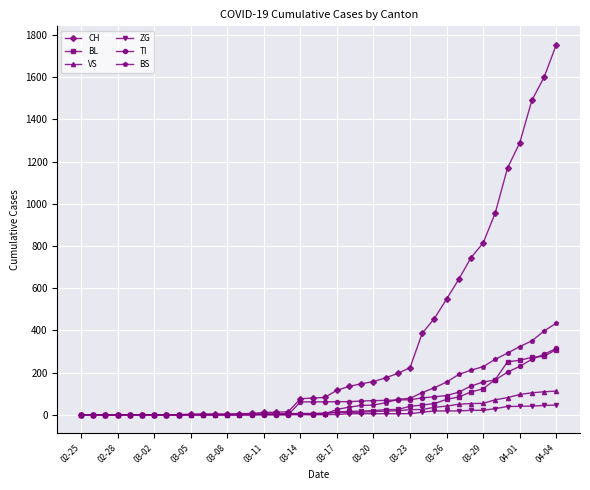

What is the maximum value for CH?

1753